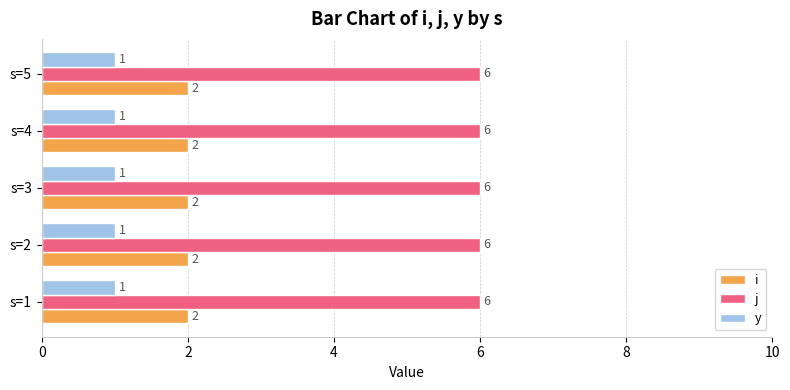

True or false: y has a value of 1 at s=3.

True